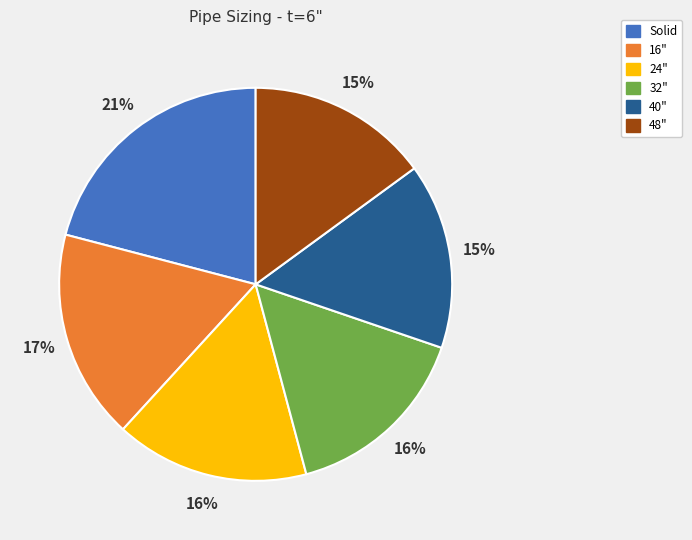

Is the sum of 48" and 32" greater than half?

No